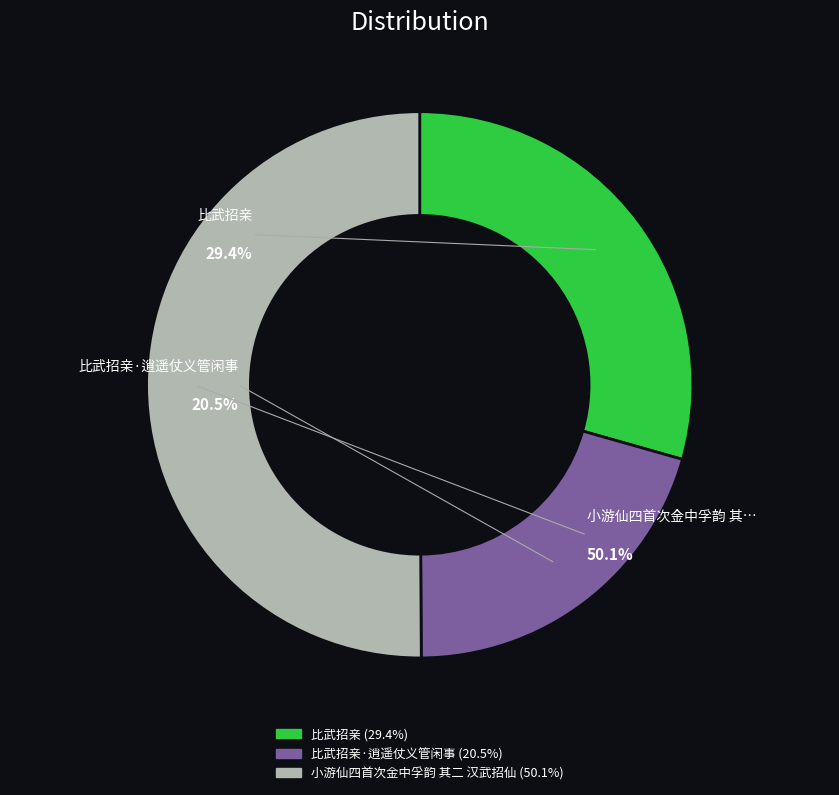

What is the smallest slice in the pie chart?

比武招亲·逍遥仗义管闲事